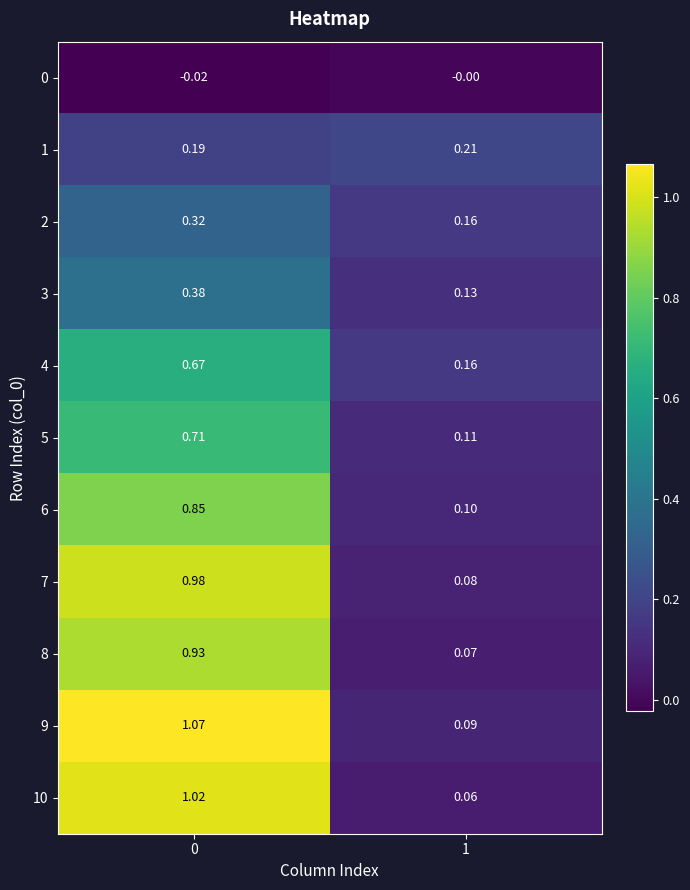

Is the value of 1 at 1 greater than the value of 6 at 1?

Yes